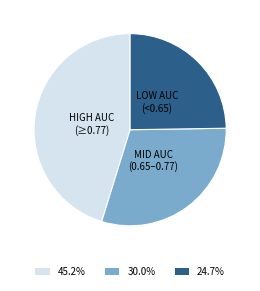

Approximately how many times larger is the value at MID AUC (0.65–0.77) compared to HIGH AUC (≥0.77)?

0.7